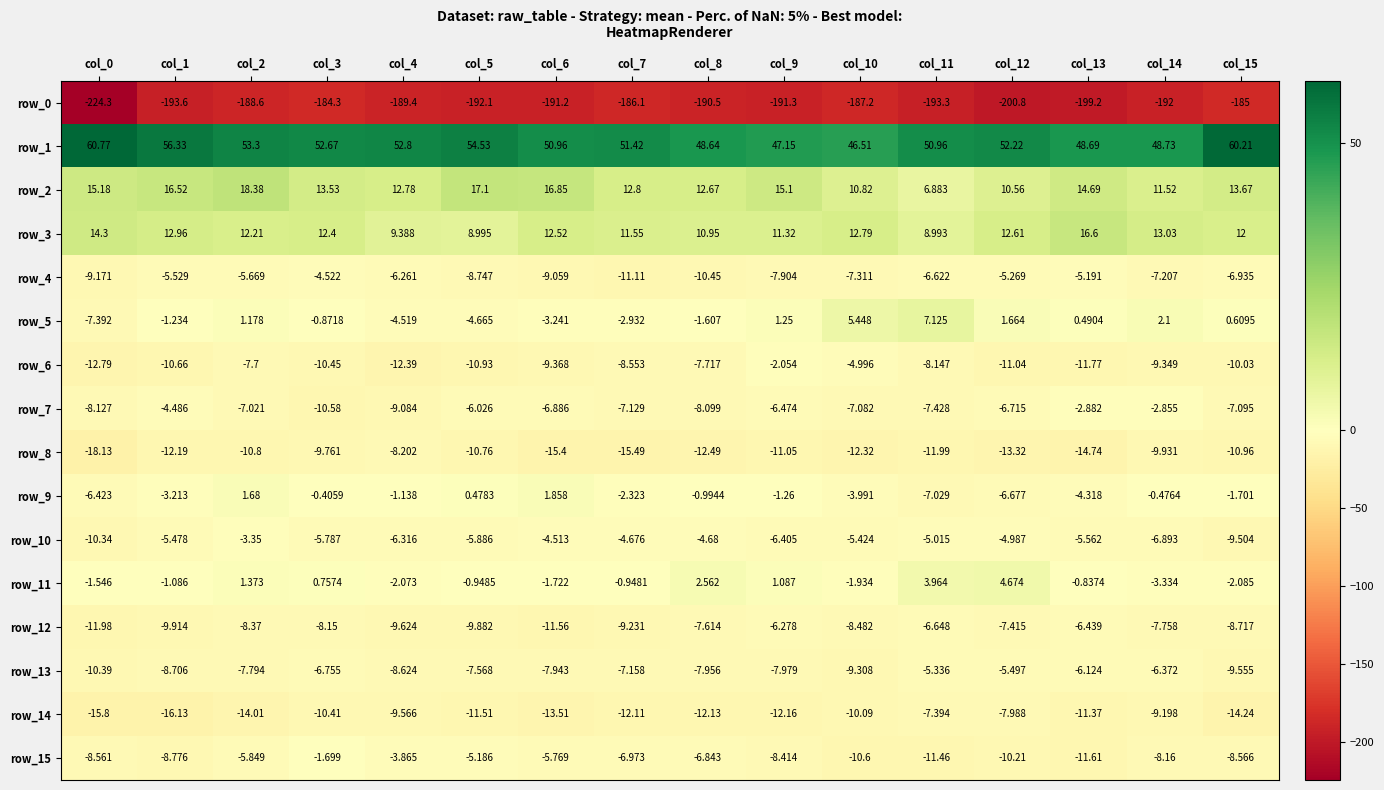

At which category is the sum across all series the highest?

col_2